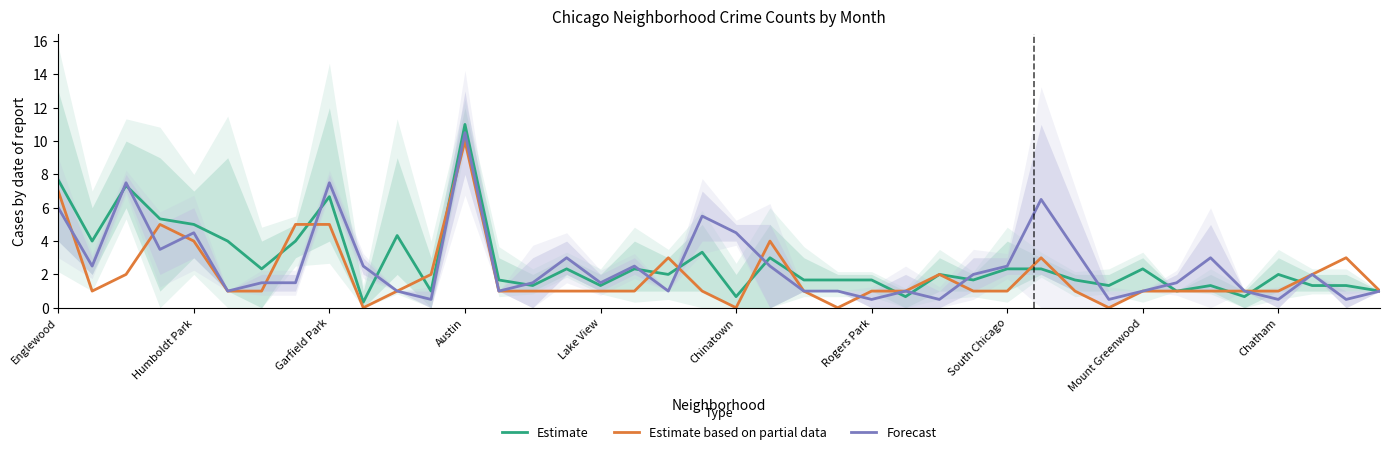

How many interior local valleys does the Forecast series have?

12